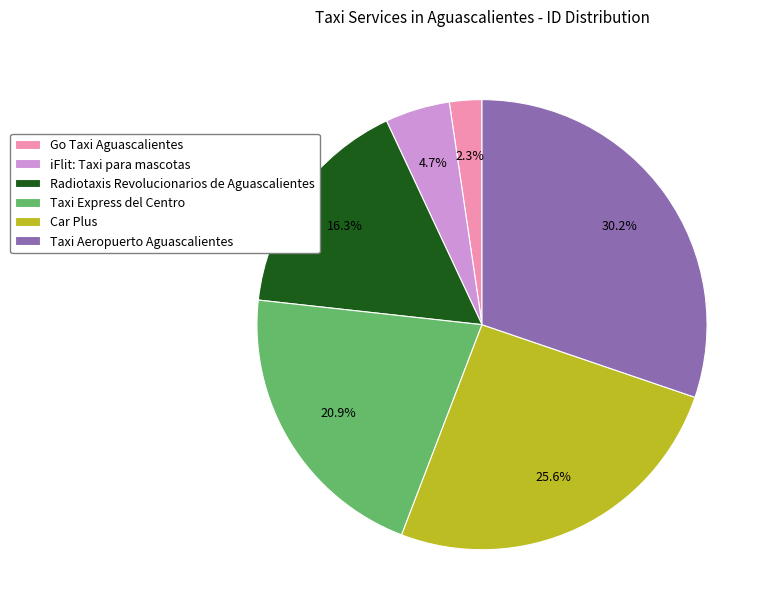

What portion of the pie excludes Go Taxi Aguascalientes?

97.7%